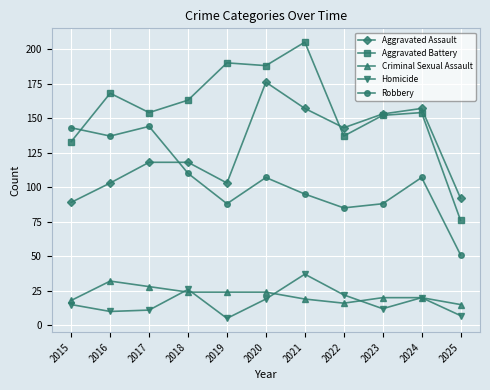

How many categories are shown in the chart?

11